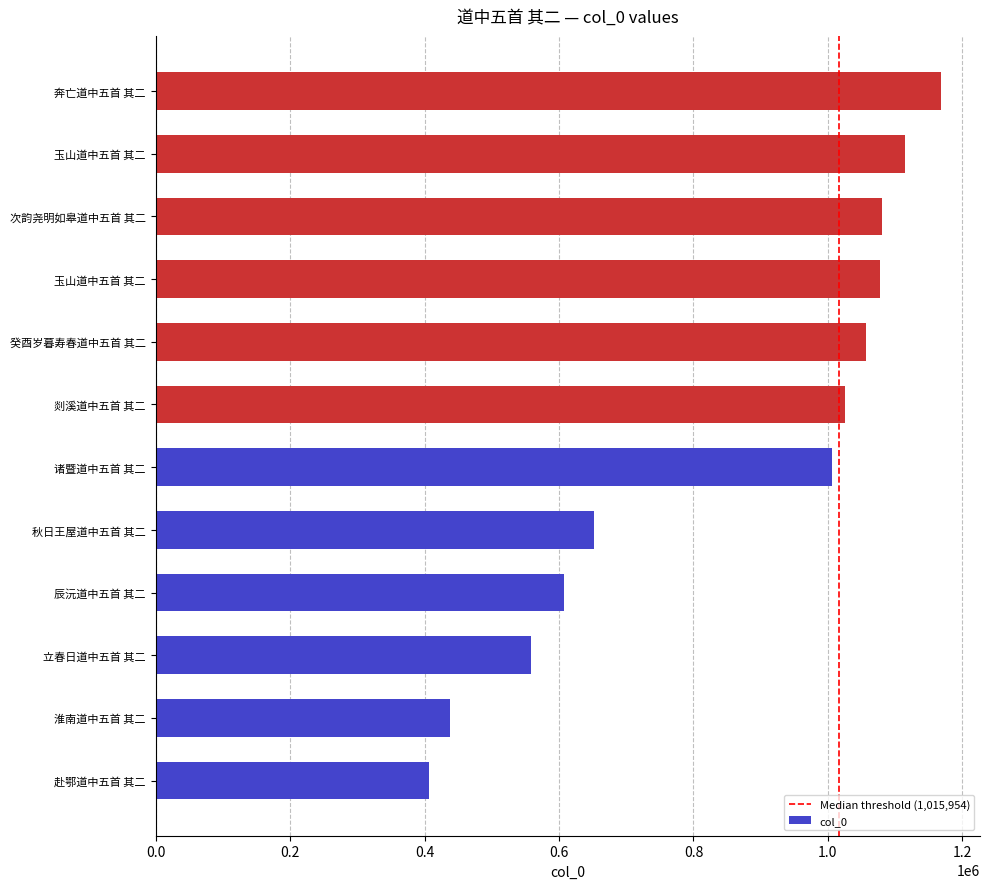

How many values are below 1025273?

6